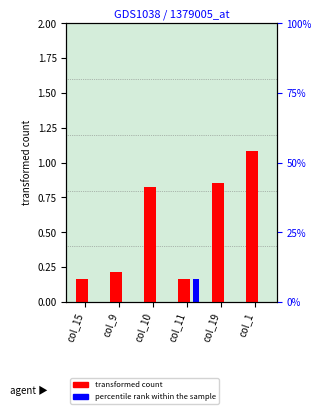

What is the difference between the highest and lowest values at col_9?

0.2